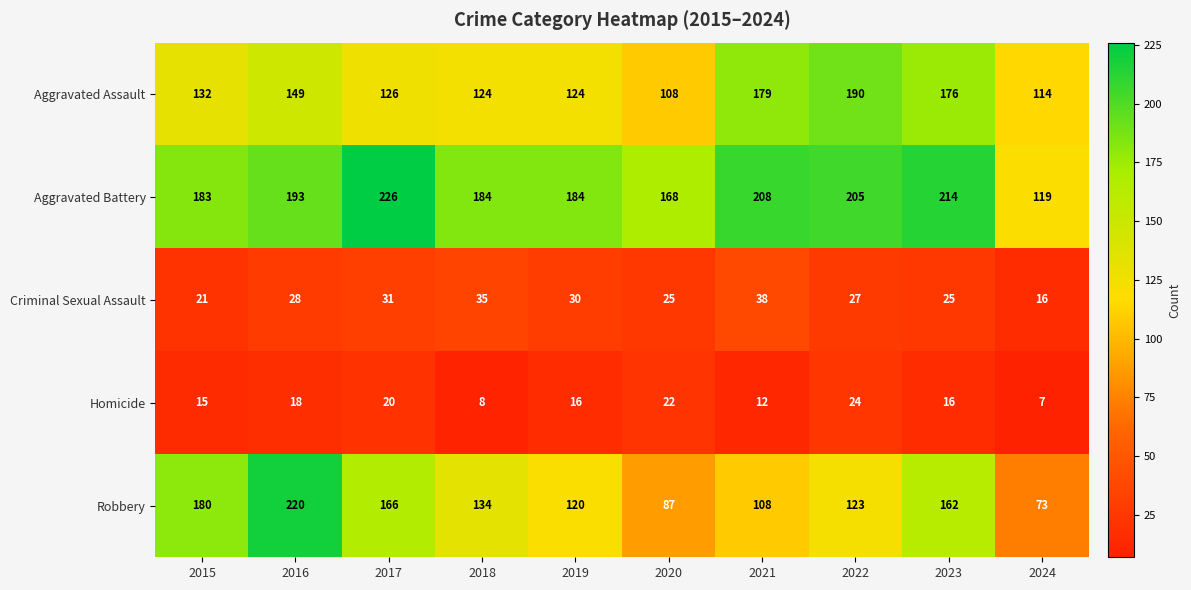

At 2020, list the series in order from largest to smallest.

Aggravated Battery, Aggravated Assault, Robbery, Criminal Sexual Assault, Homicide